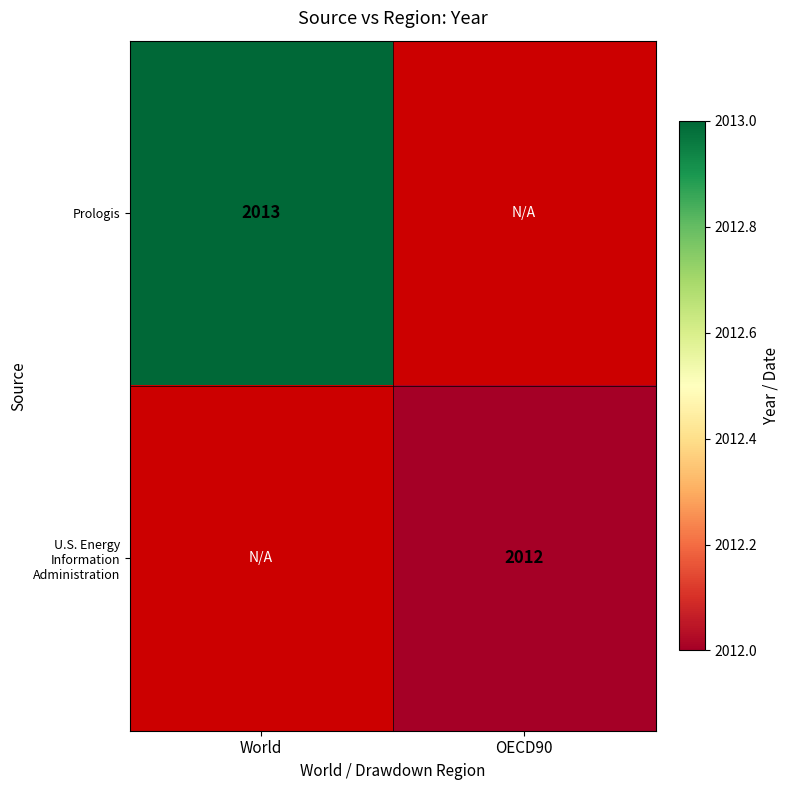

Is it true that U.S. Energy Information Administration equals 2012 at OECD90?

True